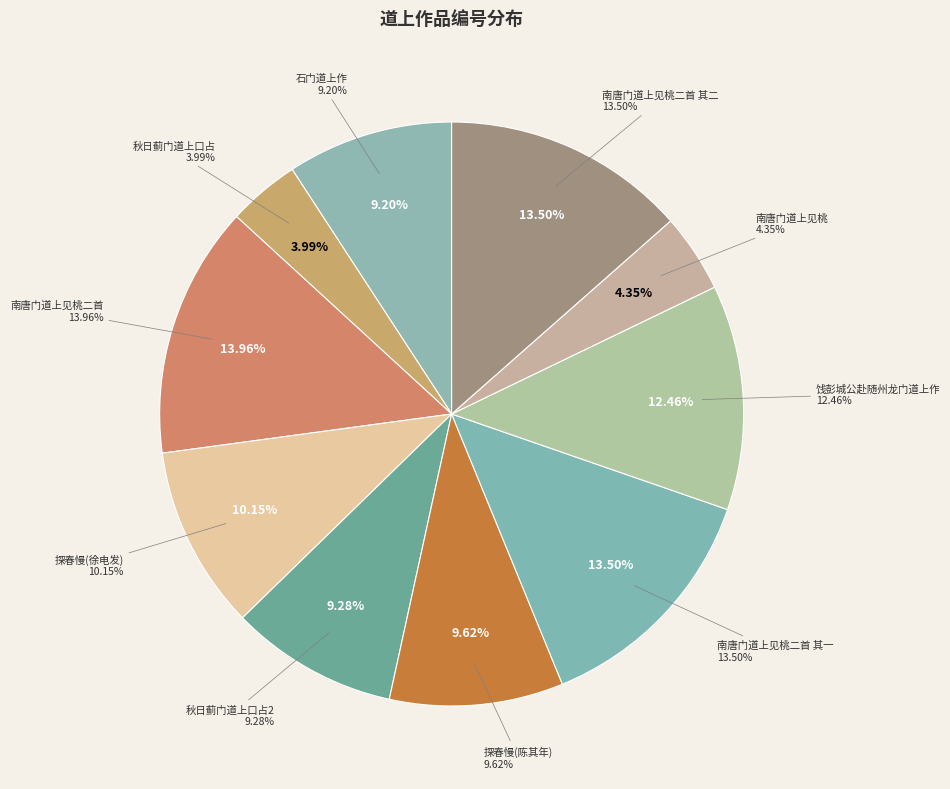

What is the smallest slice in the pie chart?

秋日蓟门道上口占